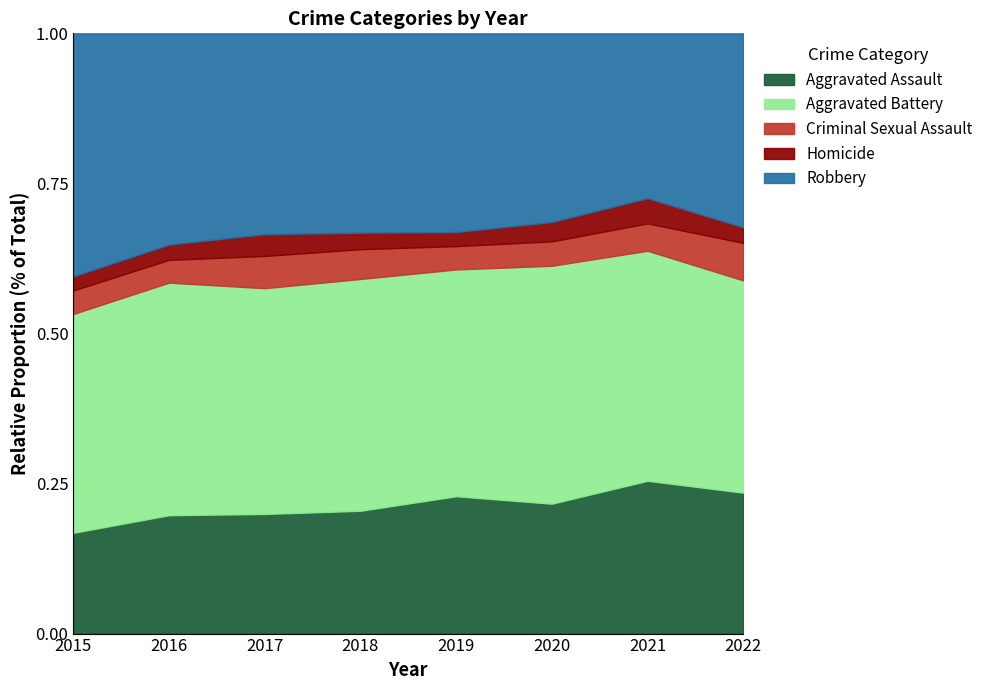

True or false: Homicide and Aggravated Battery cross at least once.

False